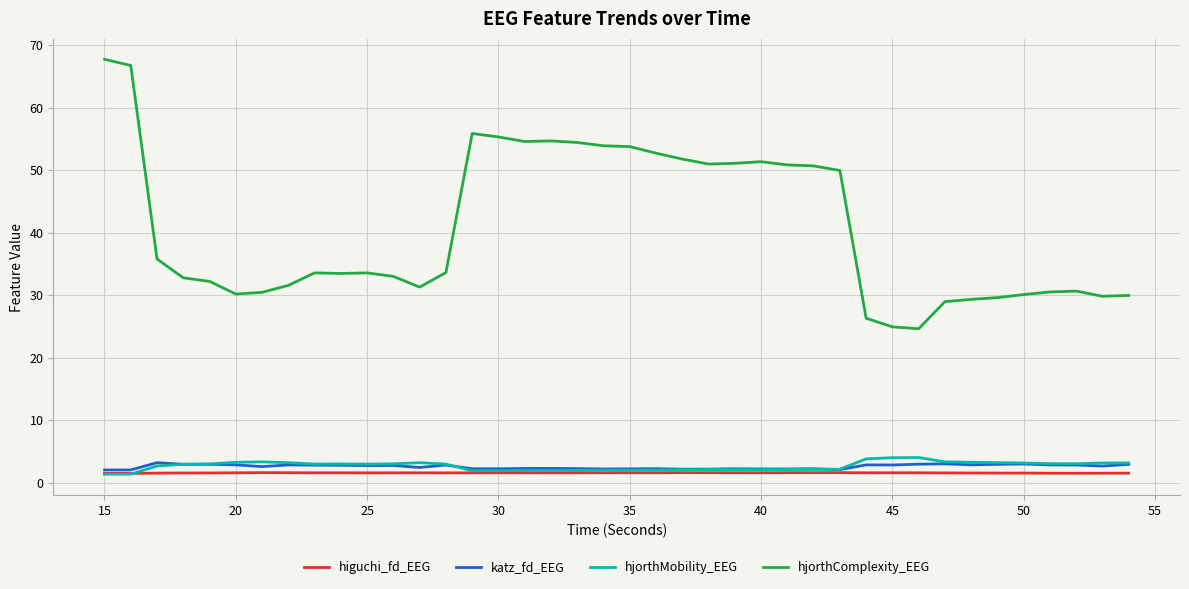

What is the sum of all hjorthComplexity_EEG values?

1632.4